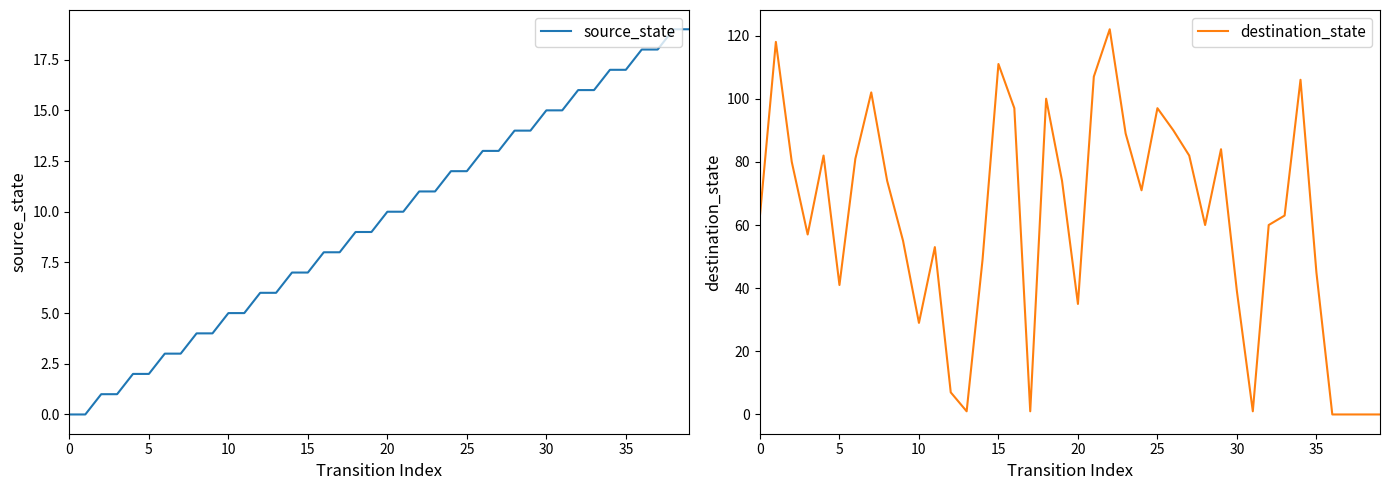

How many categories are shown in the chart?

40